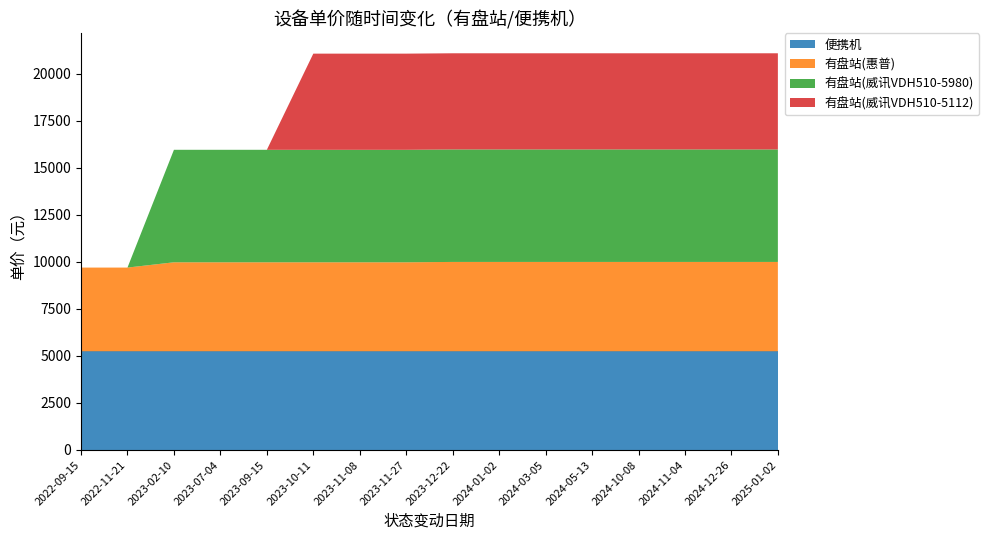

Reading right to left, transcribe all the data shown in this chart.

便携机: 5247.3	5247.3	5247.3	5247.3	5247.3	5247.3	5247.3	5247.3	5247.3	5247.3	5247.3	5247.3	5247.3	5247.3	5247.3	5247.3
有盘站(惠普): 4750.0	4750.0	4750.0	4750.0	4750.0	4750.0	4750.0	4750.0	4731.0	4731.0	4731.0	4731.0	4731.0	4731.0	4450.0	4450.0
有盘站(威讯VDH510-5980): 5980.0	5980.0	5980.0	5980.0	5980.0	5980.0	5980.0	5980.0	5980.0	5980.0	5980.0	5980.0	5980.0	5980.0	0.0	0.0
有盘站(威讯VDH510-5112): 5112.0	5112.0	5112.0	5112.0	5112.0	5112.0	5112.0	5112.0	5112.0	5112.0	5112.0	0.0	0.0	0.0	0.0	0.0